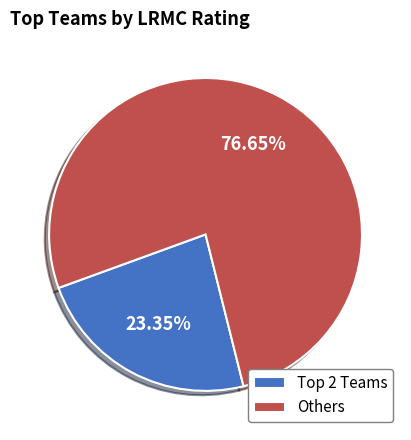

Is there a majority slice in this chart?

Yes